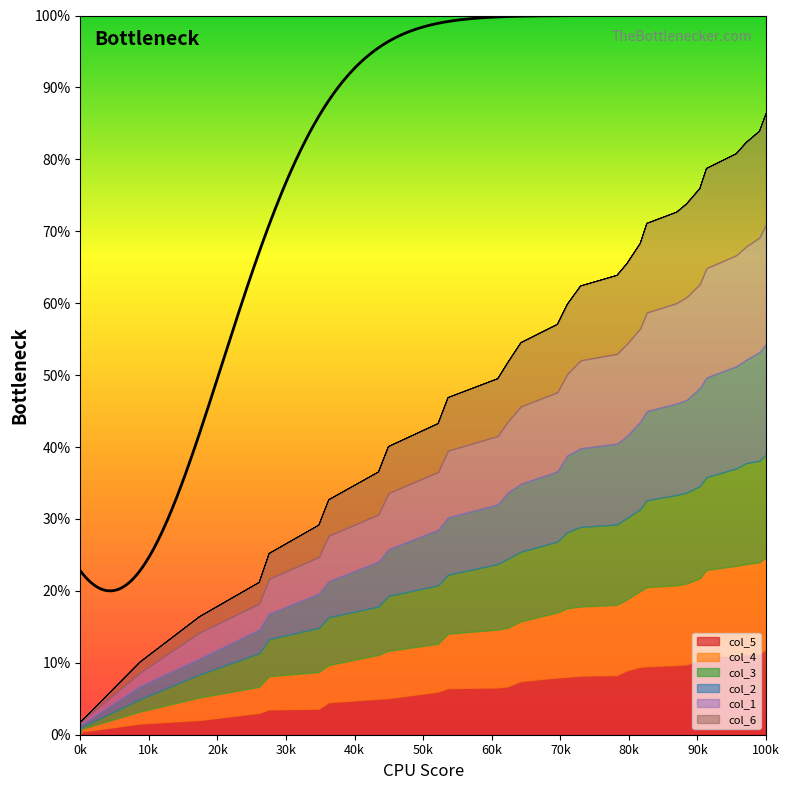

Does the chart have visible grid lines?

No